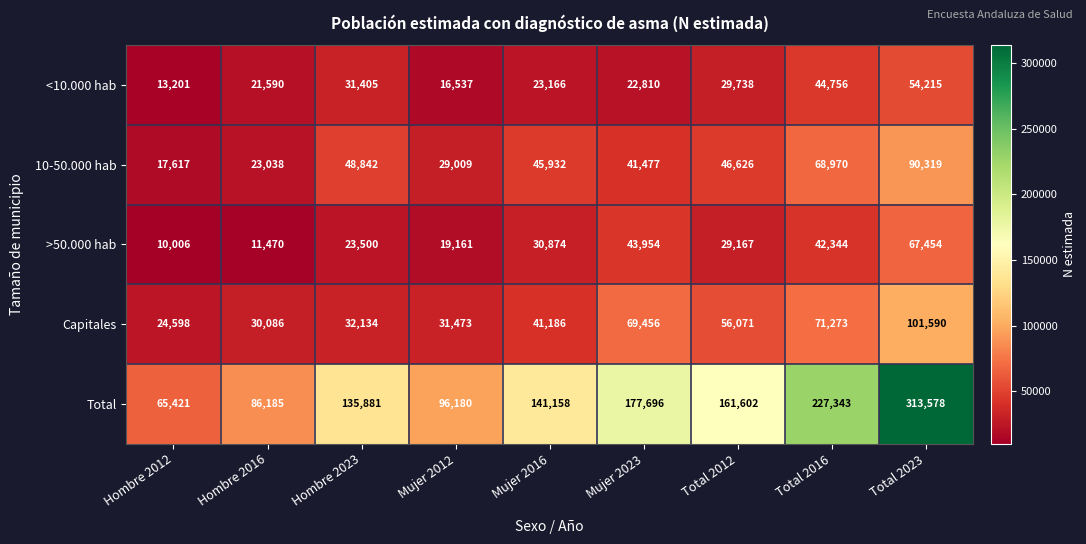

At which label is 10-50.000 hab closest to 53968?

Hombre 2023